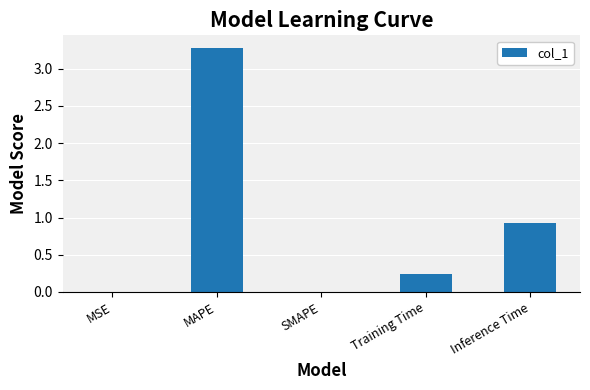

What is the greatest value displayed?

3.3